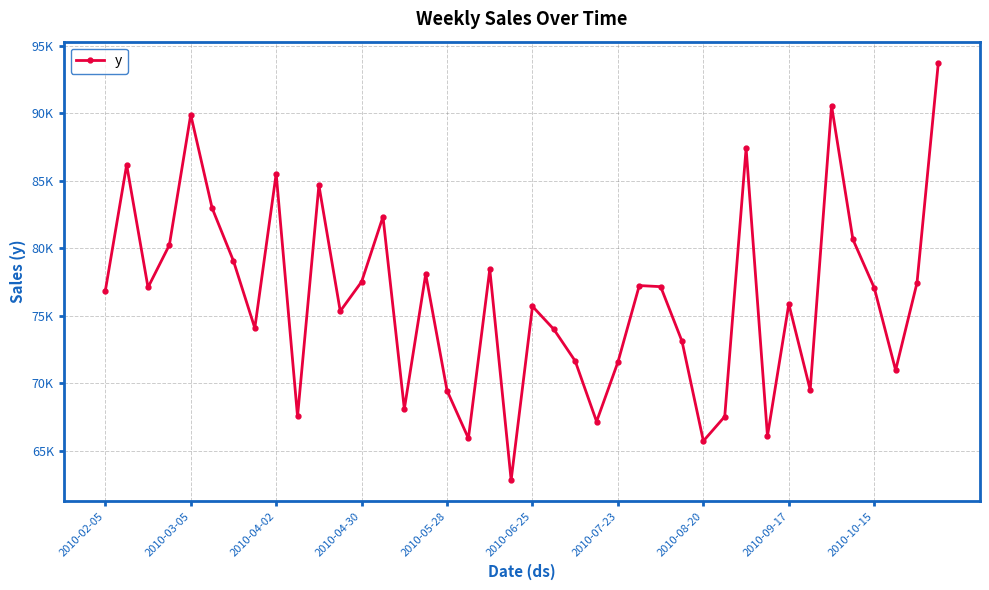

At which label is the value closest to 78284?

18